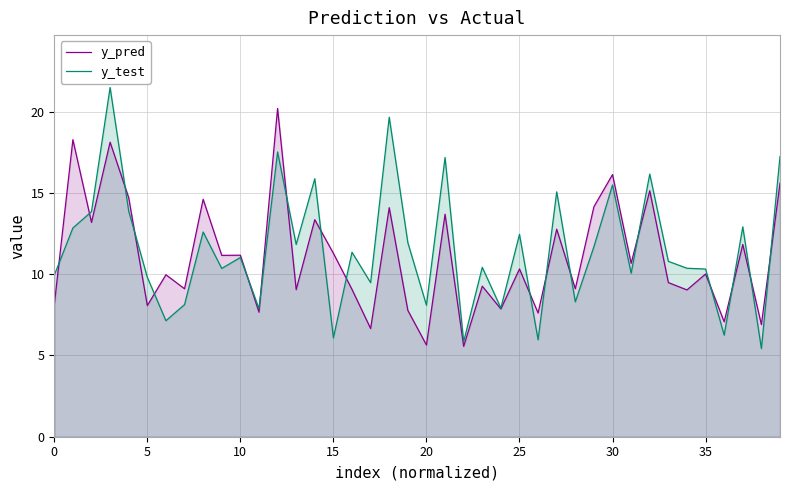

How many data points in y_pred are above 10?

21